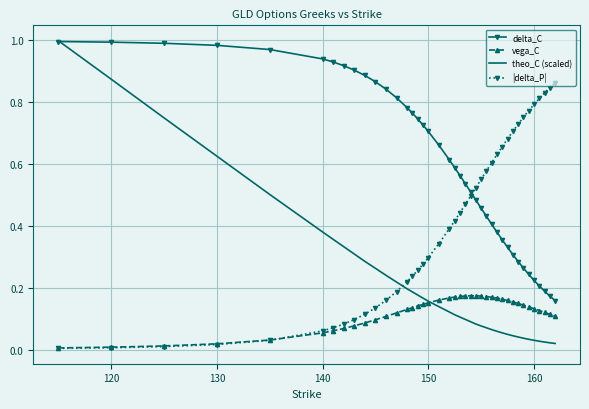

Which series has the widest spread of values?

theo_C (scaled)